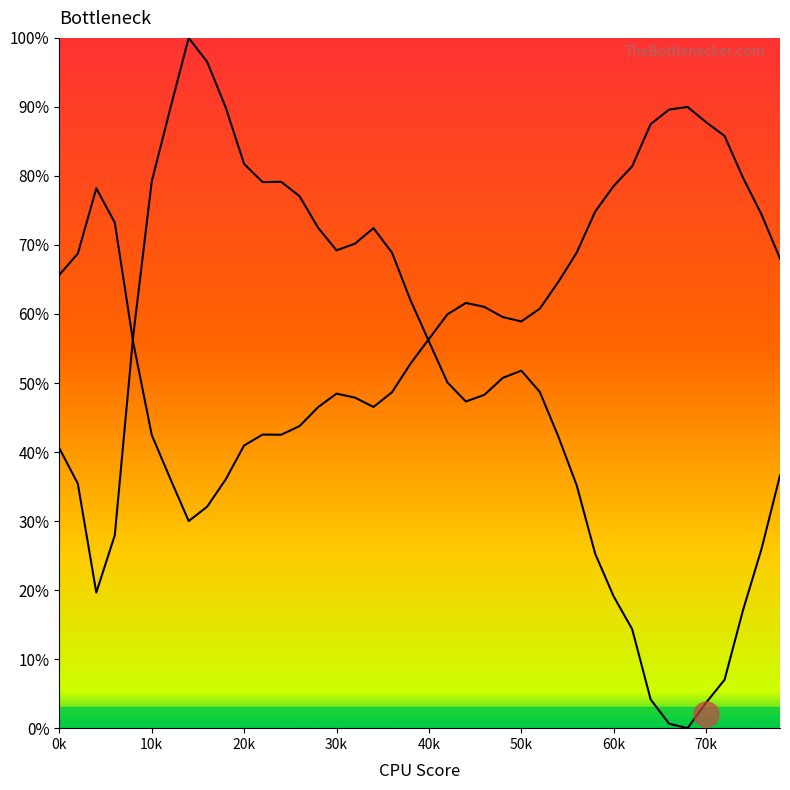

The value at 40k is 0.9. True or false?

False